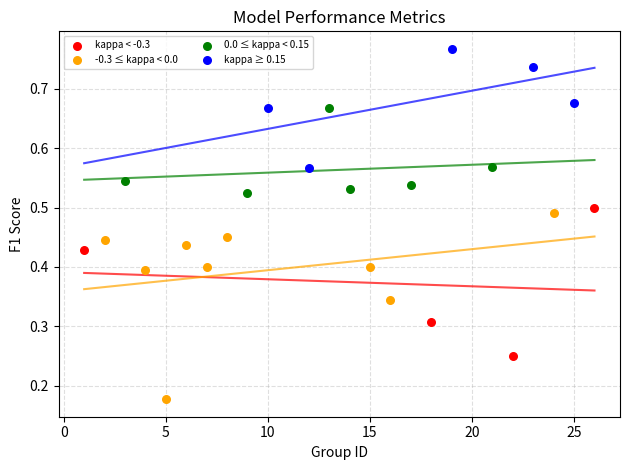

Which series reaches the minimum Y coordinate?

-0.3 ≤ kappa < 0.0